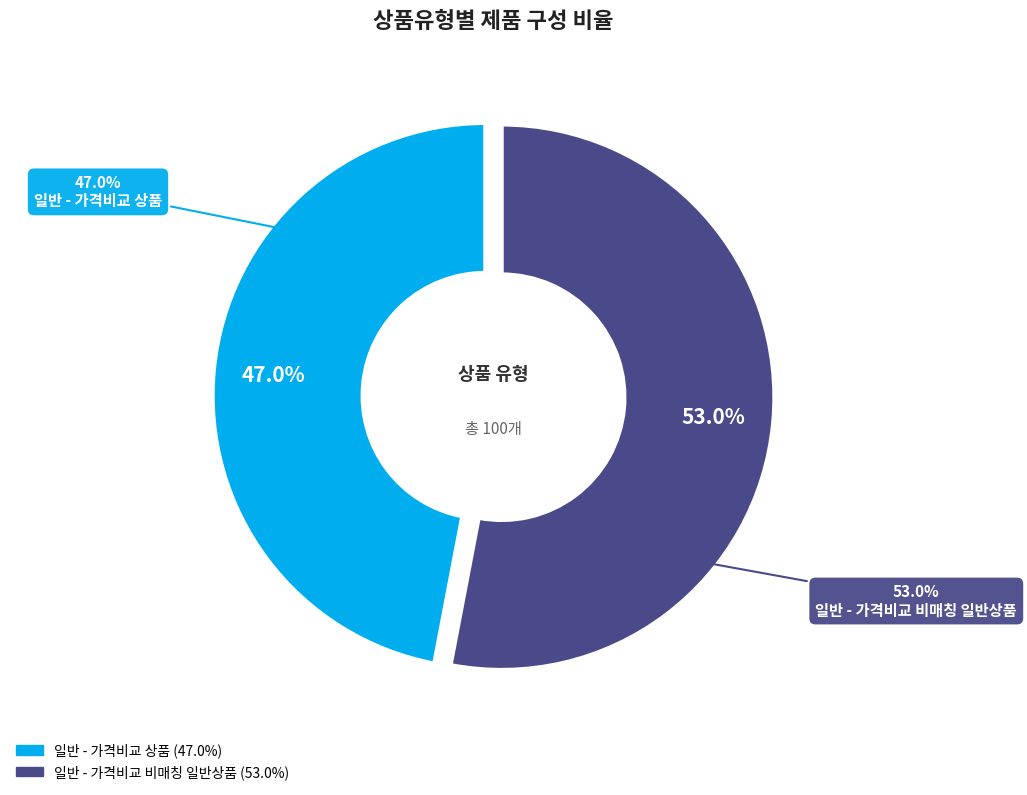

How much of the chart is everything except 일반 - 가격비교 비매칭 일반상품?

47.0%